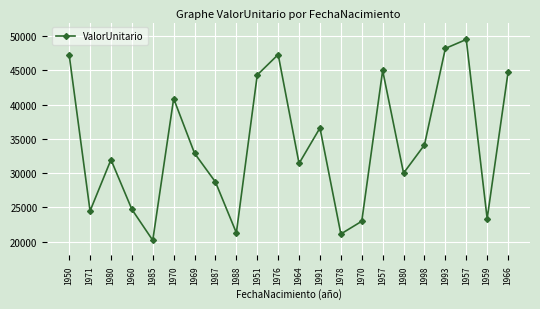

How many points are higher than both their immediate neighbors (excluding endpoints)?

6